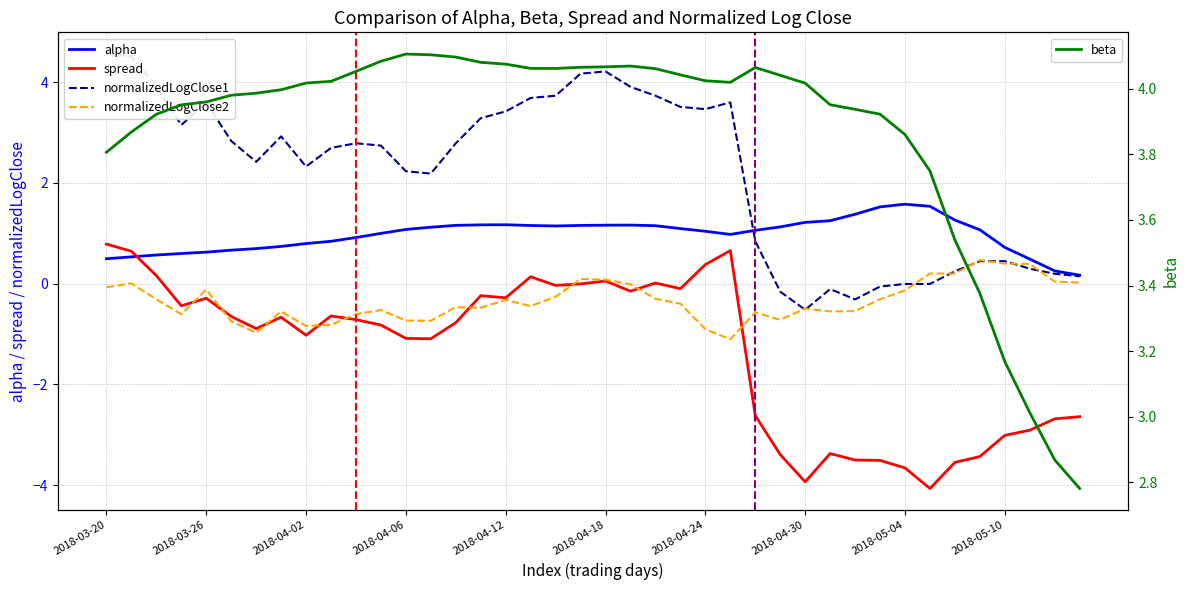

Between 21 and 38, which series saw the biggest shift?

normalizedLogClose1